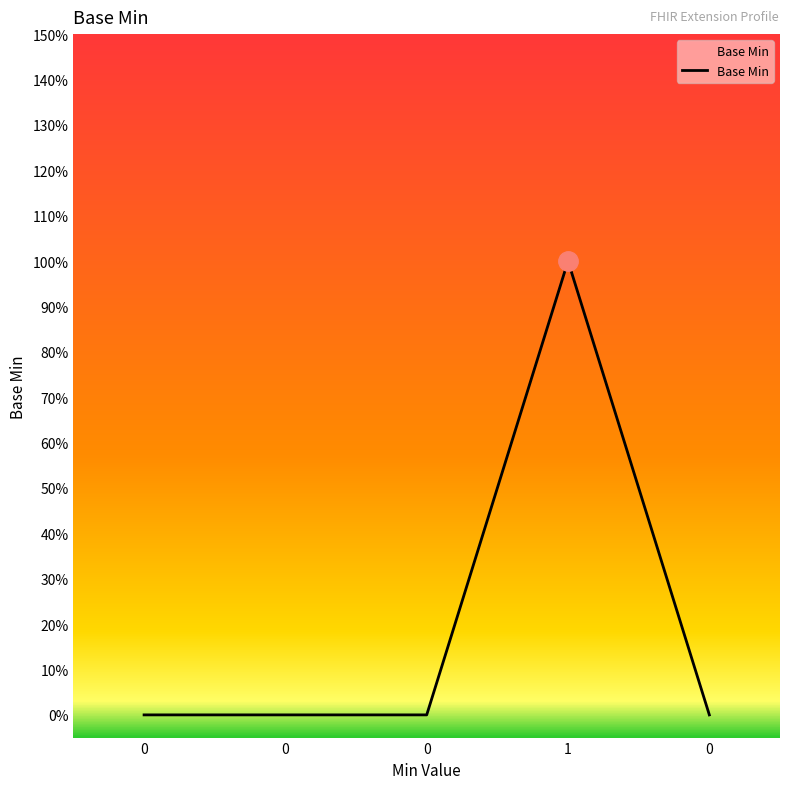

Reading left to right, transcribe all the data shown in this chart.

0	0	0	1	0